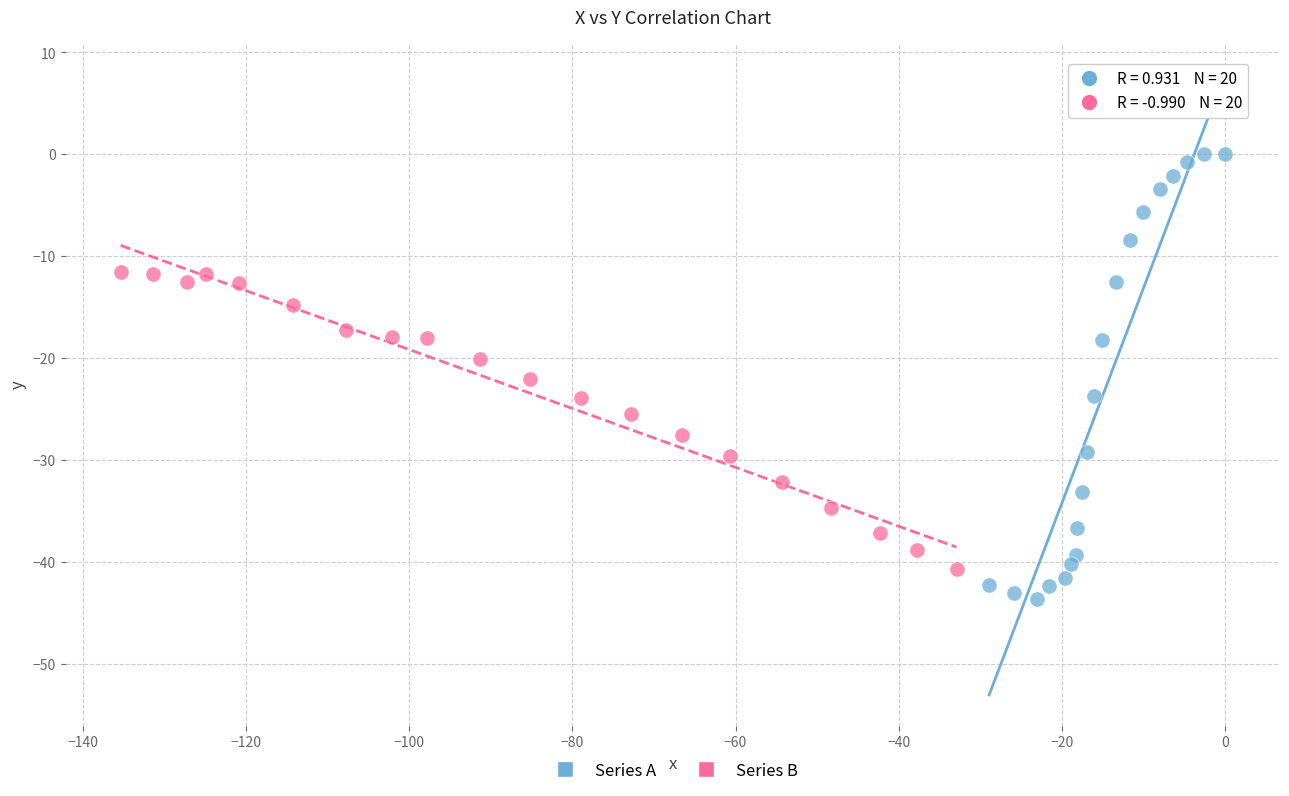

Which series reaches the minimum Y coordinate?

Series A